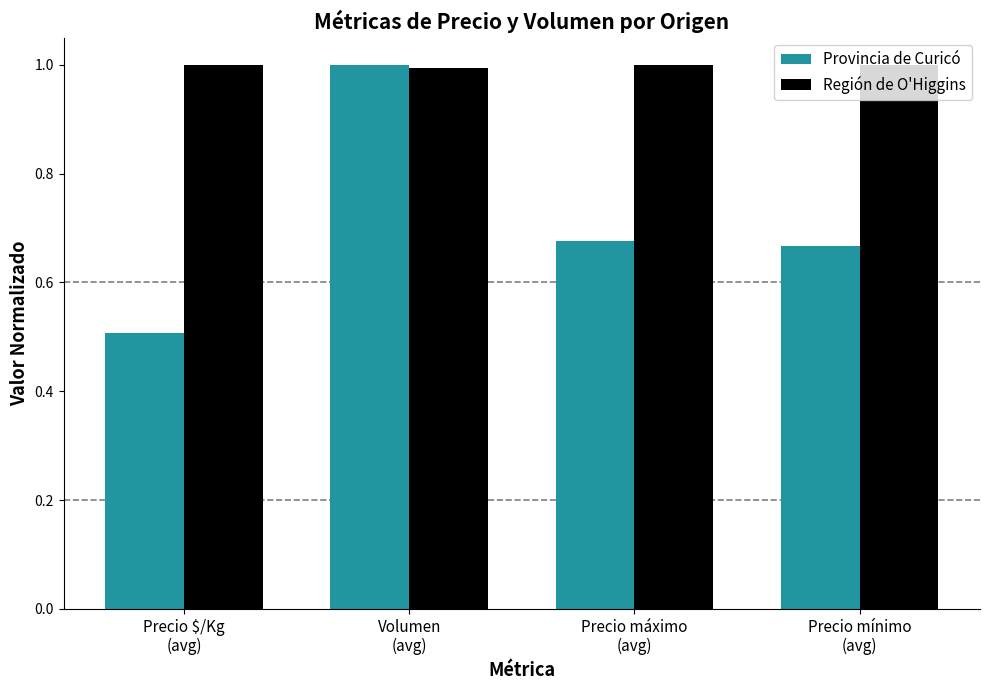

What is the maximum value for Región de O'Higgins?

1.0